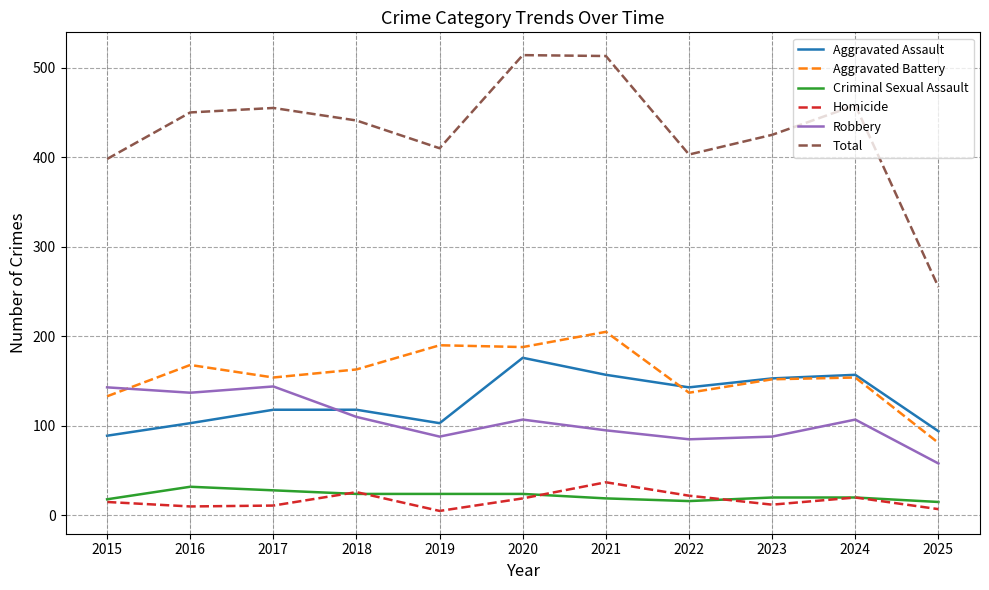

Which series has the largest range (max minus min)?

Total